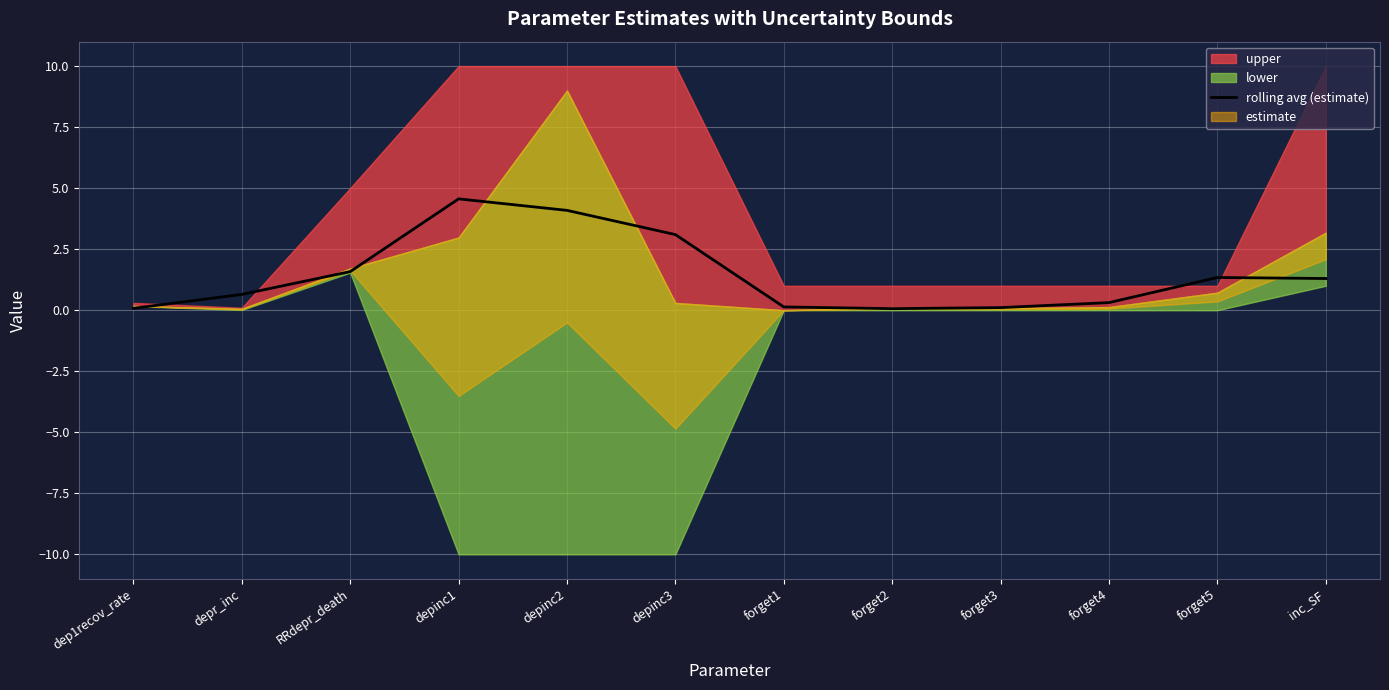

Reading left to right, list all the values displayed in this chart.

0.1	0.6	1.6	4.6	4.1	3.1	0.1	0.1	0.1	0.3	1.3	1.3